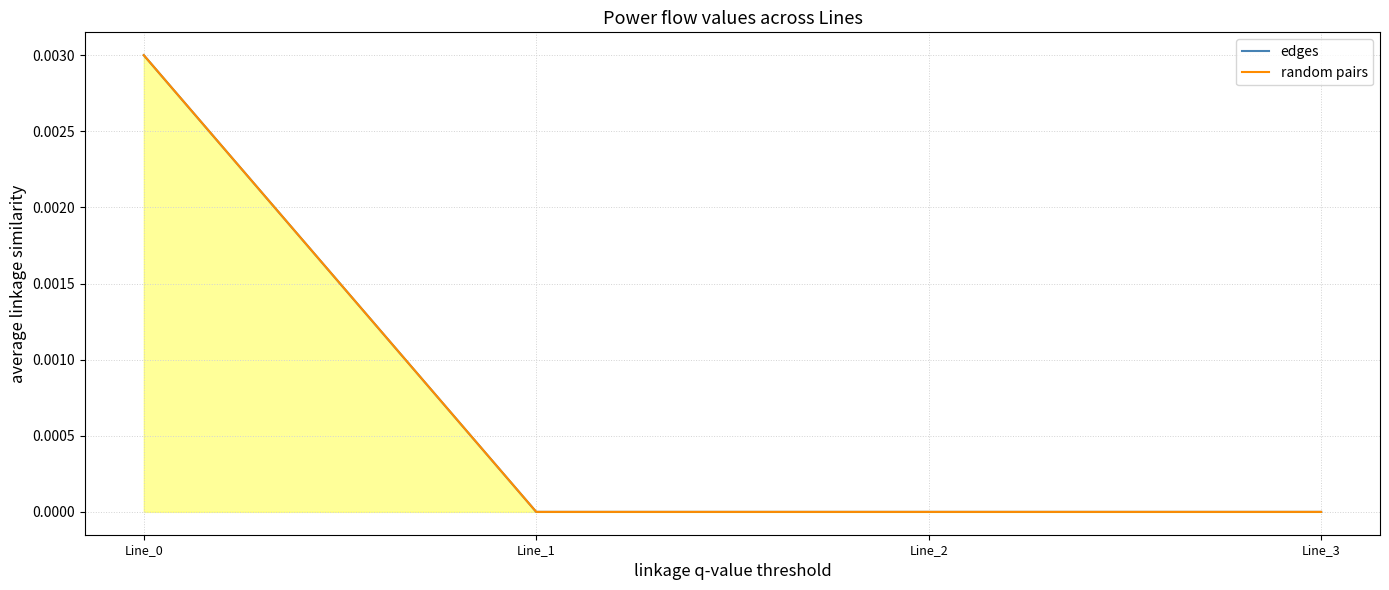

True or false: edges and random pairs cross at least once.

False